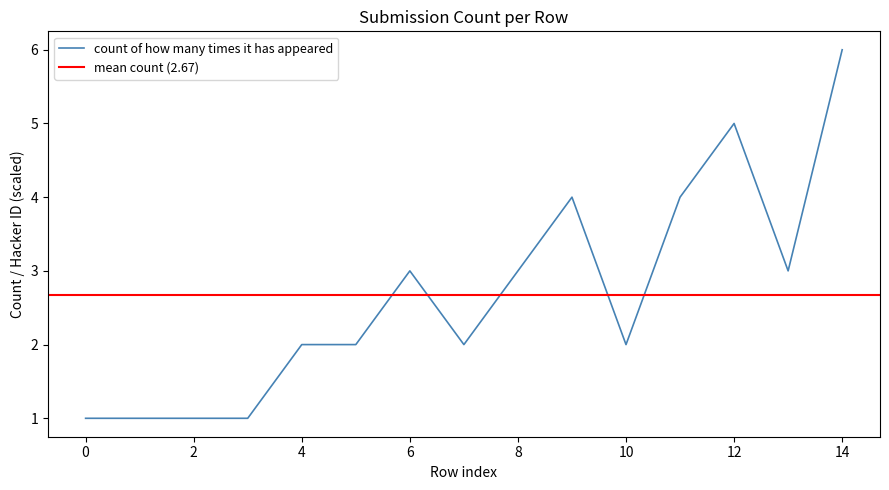

What is the approximate value of count of how many times it has appeared at 14?

6